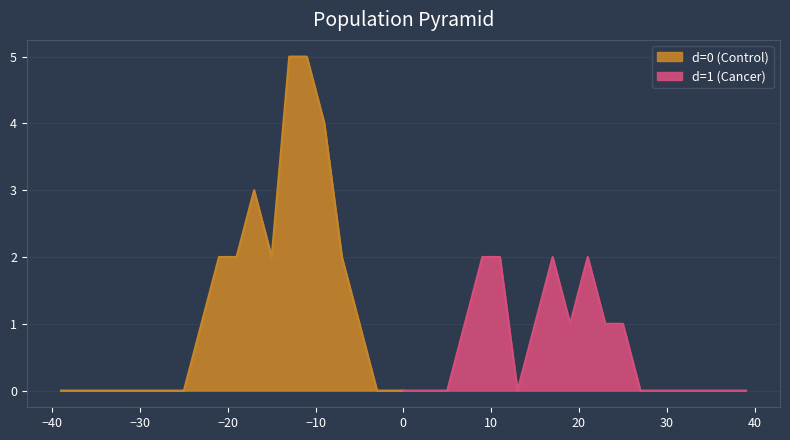

Which series changed the most between 0 and 14?

d=1 (Cancer)